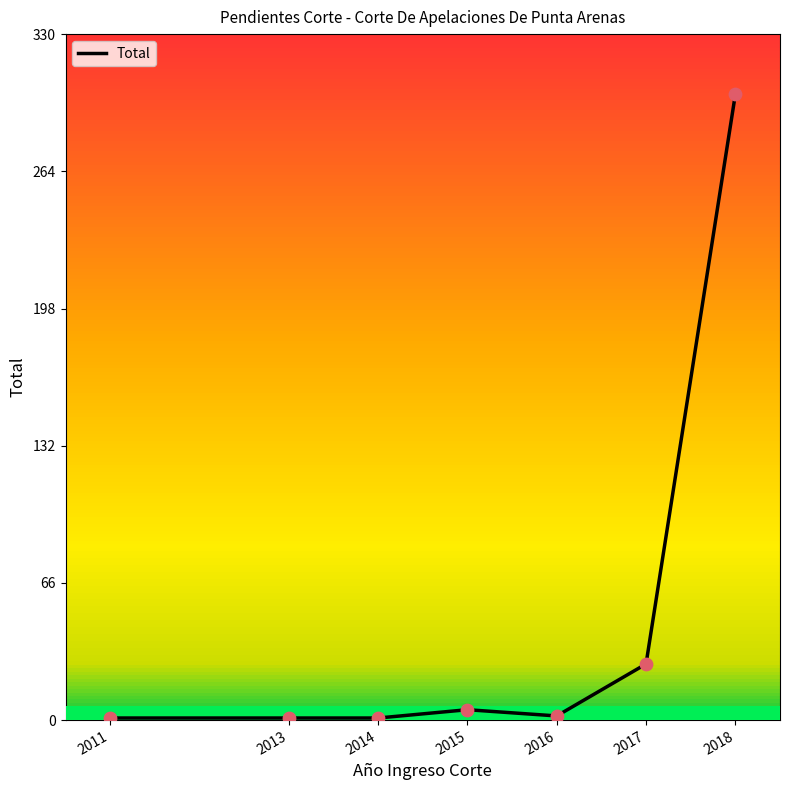

Which has a higher value, 2011 or 2018?

2018